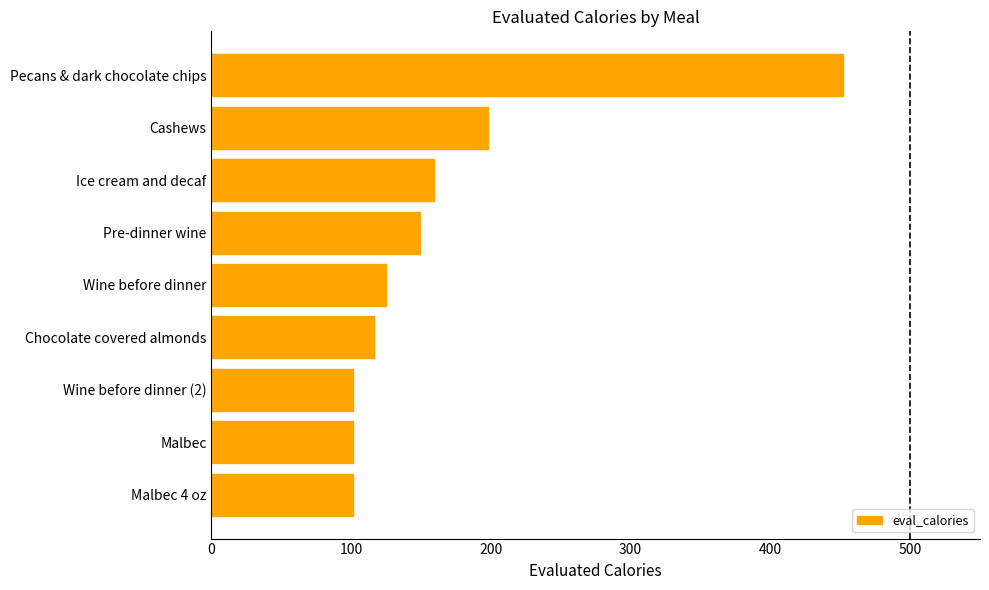

What is the difference between the maximum and minimum values?

351